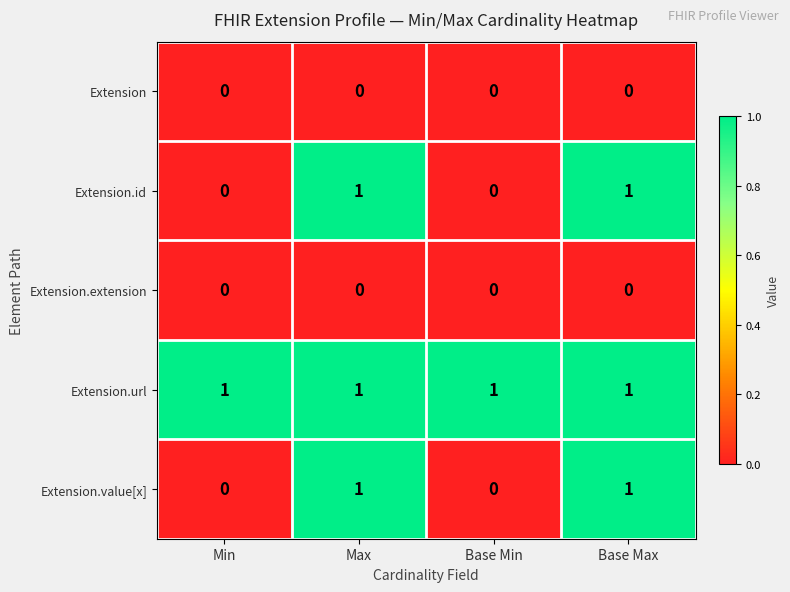

The value of Extension.url at Max is 1. True or false?

True